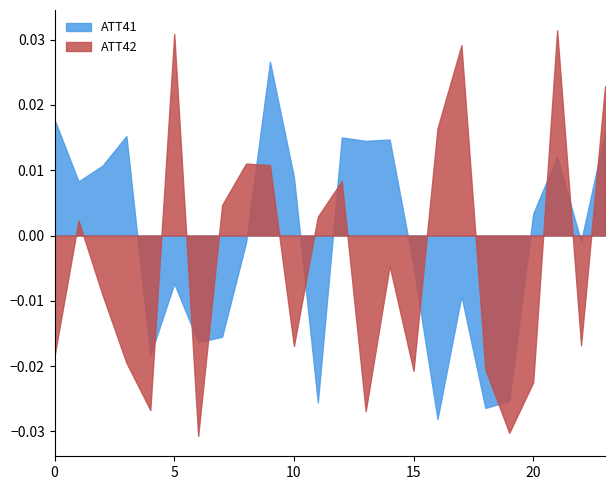

How many values in the ATT41 series are below 0?

12